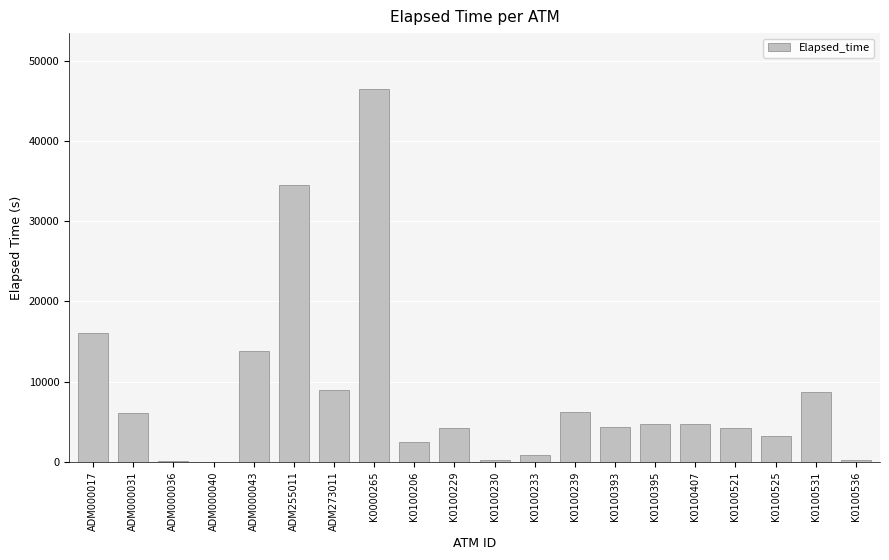

How many categories are shown in the chart?

20